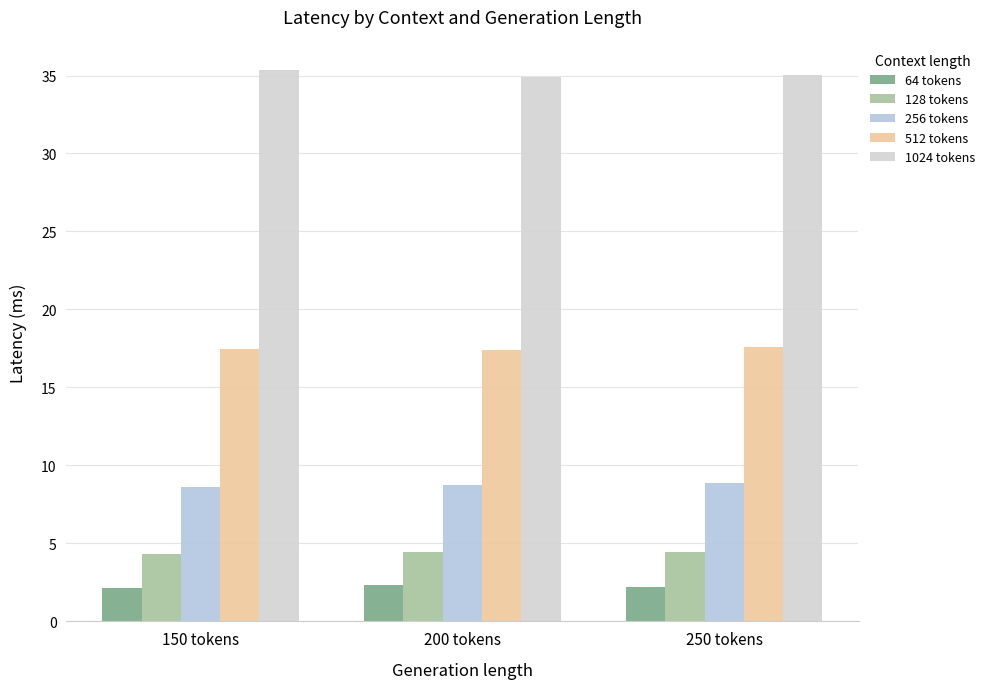

Where does the 1024 tokens series first go above 35?

150 tokens